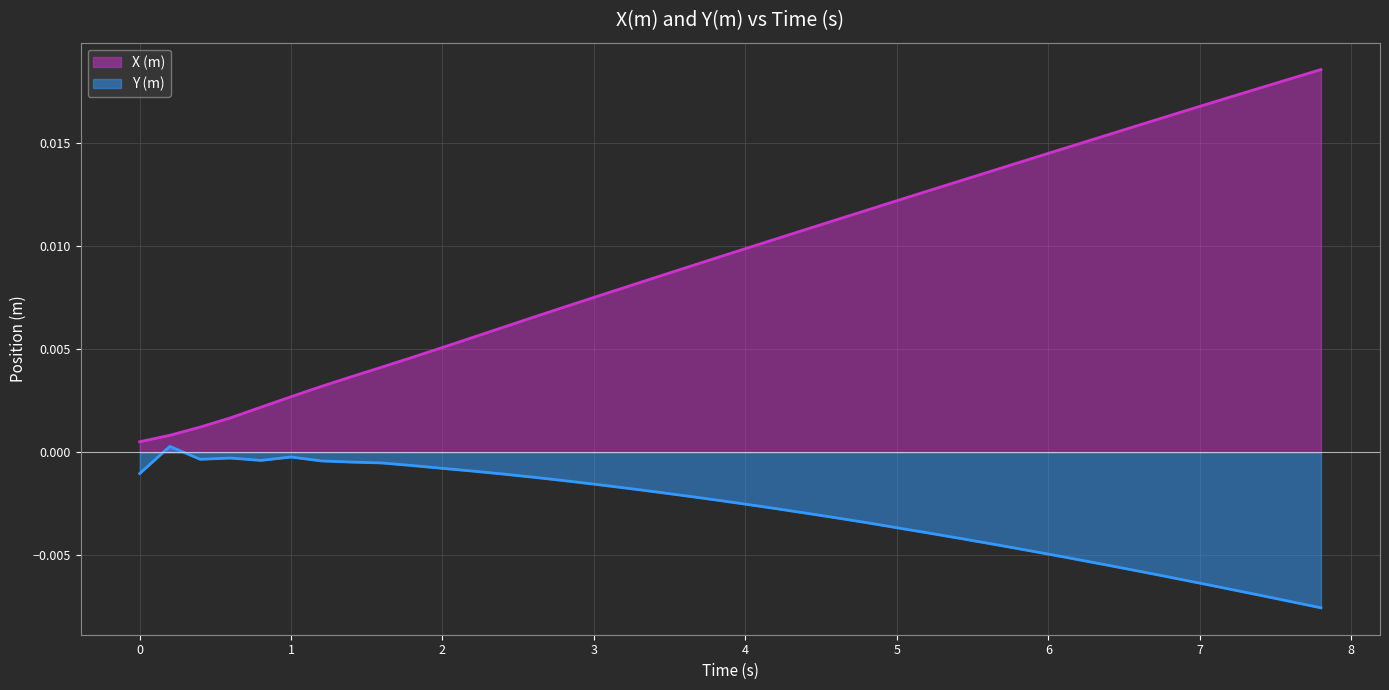

True or false: Y and time intersect in this chart.

False